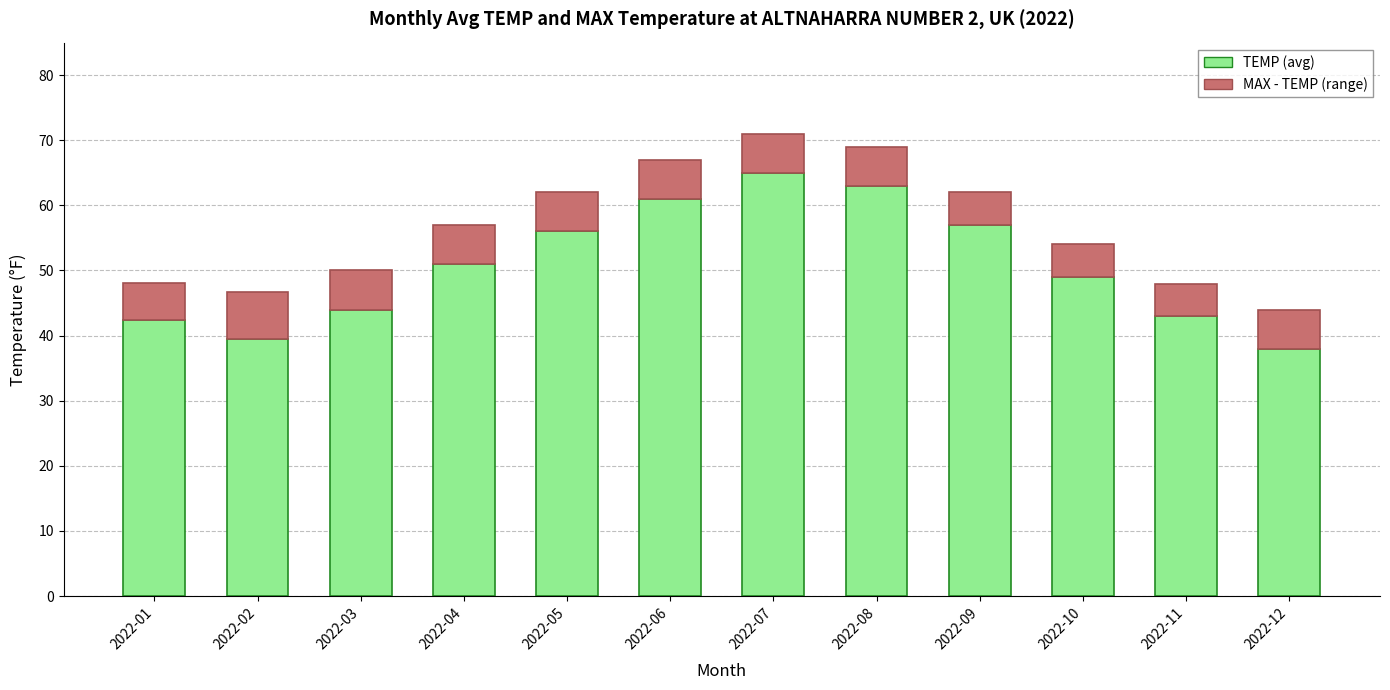

At which label does TEMP (avg) reach its peak?

2022-07